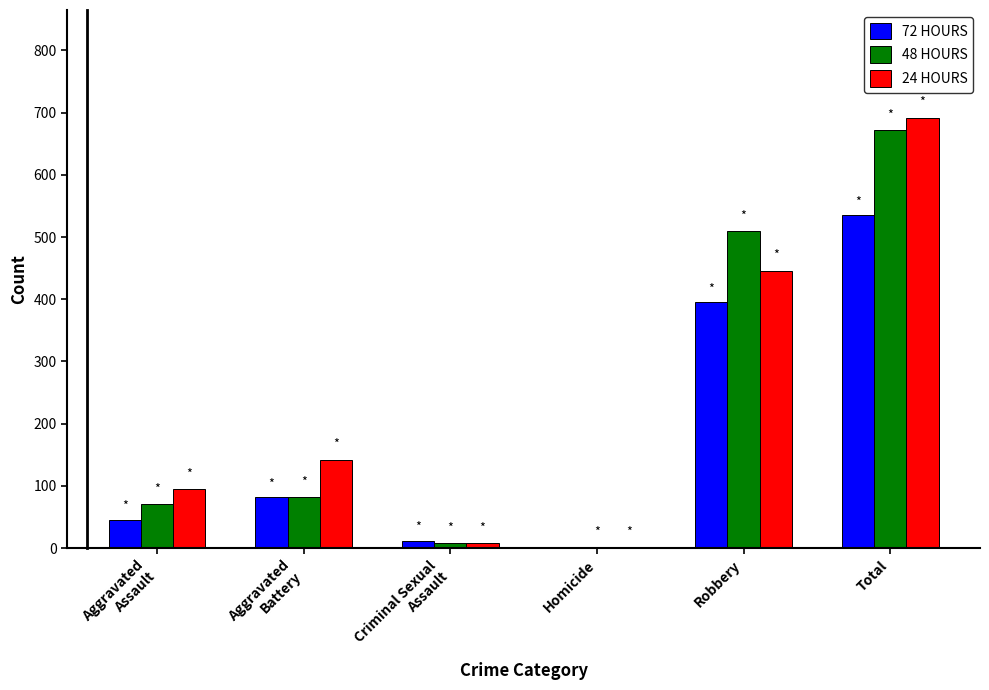

Which category has the highest value across all series?

Total